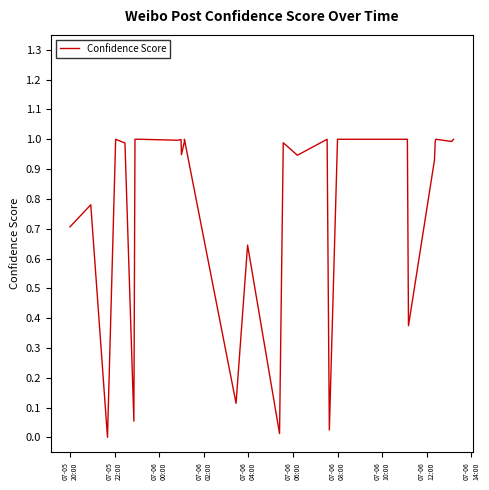

Is this an area chart (filled region under the line)?

No